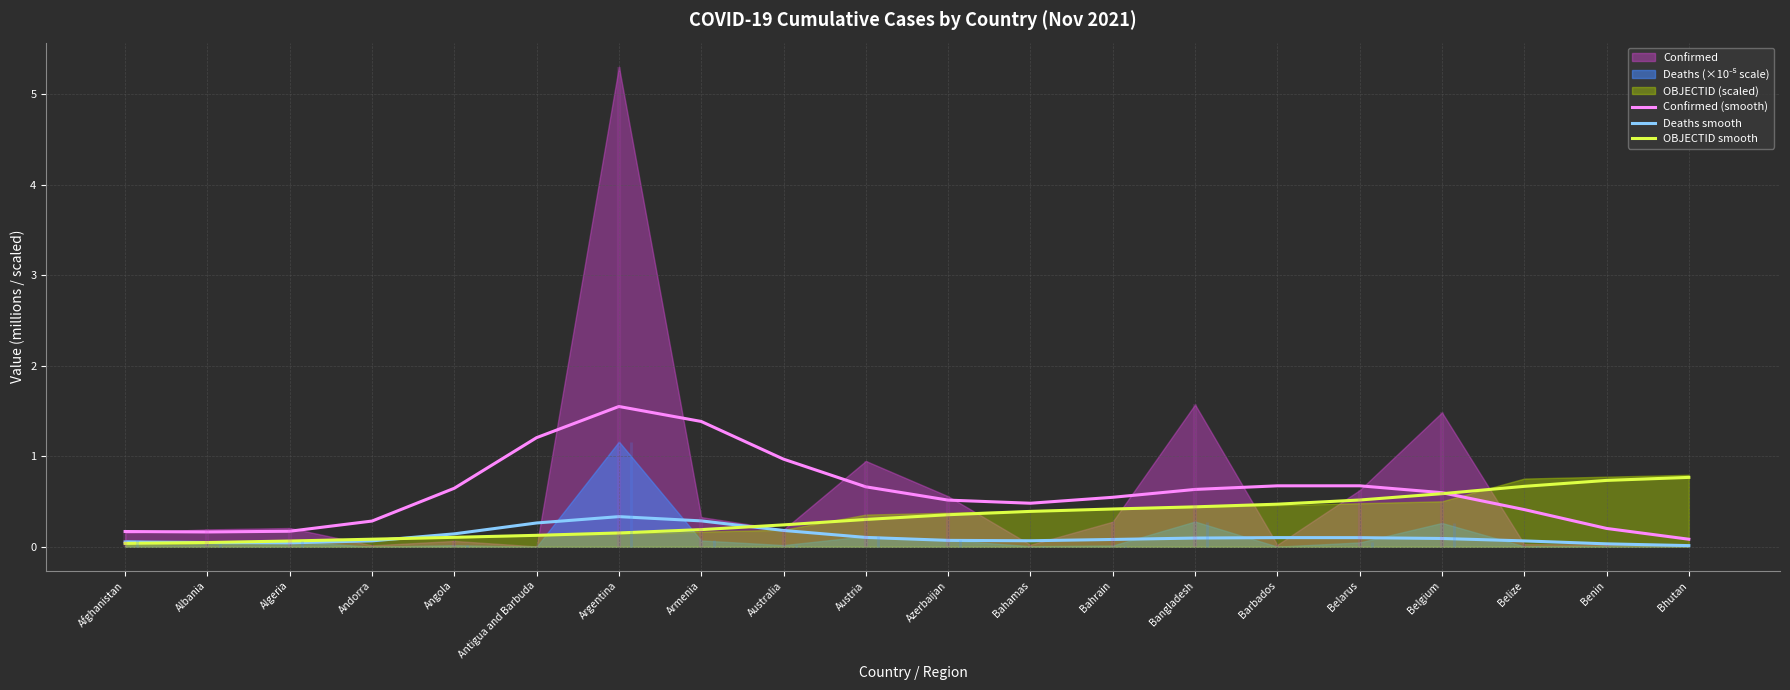

Reading left to right, transcribe all the data shown in this chart.

Confirmed (smooth): Afghanistan=0.2	Albania=0.2	Algeria=0.2	Andorra=0.3	Angola=0.6	Antigua and Barbuda=1.2	Argentina=1.6	Armenia=1.4	Australia=1.0	Austria=0.7	Azerbaijan=0.5	Bahamas=0.5	Bahrain=0.5	Bangladesh=0.6	Barbados=0.7	Belarus=0.7	Belgium=0.6	Belize=0.4	Benin=0.2	Bhutan=0.1
Deaths smooth: Afghanistan=0.1	Albania=0.0	Algeria=0.0	Andorra=0.1	Angola=0.1	Antigua and Barbuda=0.3	Argentina=0.3	Armenia=0.3	Australia=0.2	Austria=0.1	Azerbaijan=0.1	Bahamas=0.1	Bahrain=0.1	Bangladesh=0.1	Barbados=0.1	Belarus=0.1	Belgium=0.1	Belize=0.1	Benin=0.0	Bhutan=0.0
OBJECTID smooth: Afghanistan=0.0	Albania=0.0	Algeria=0.1	Andorra=0.1	Angola=0.1	Antigua and Barbuda=0.1	Argentina=0.2	Armenia=0.2	Australia=0.2	Austria=0.3	Azerbaijan=0.4	Bahamas=0.4	Bahrain=0.4	Bangladesh=0.4	Barbados=0.5	Belarus=0.5	Belgium=0.6	Belize=0.7	Benin=0.7	Bhutan=0.8